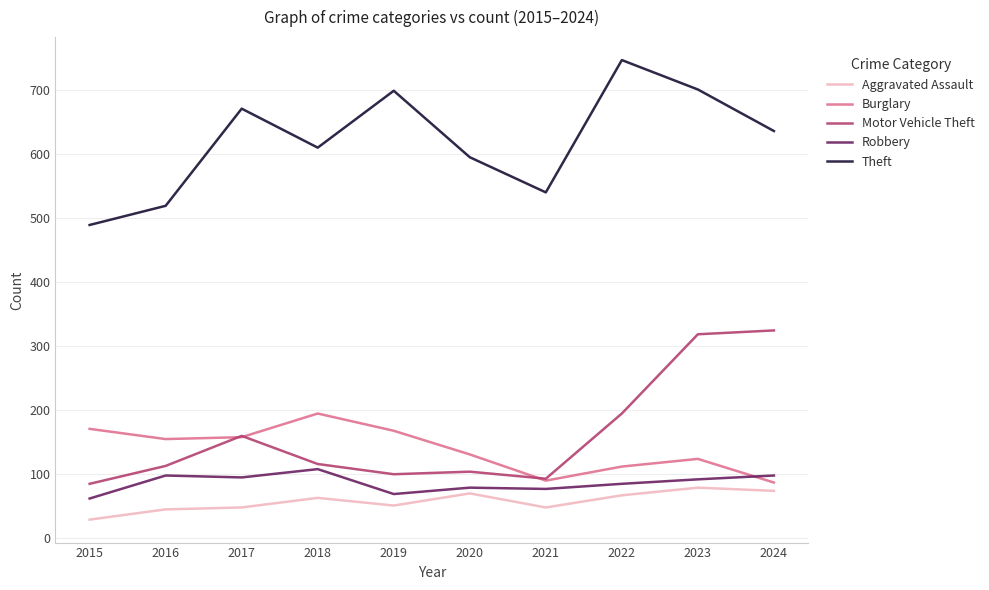

Which series has the largest total across all categories?

Theft